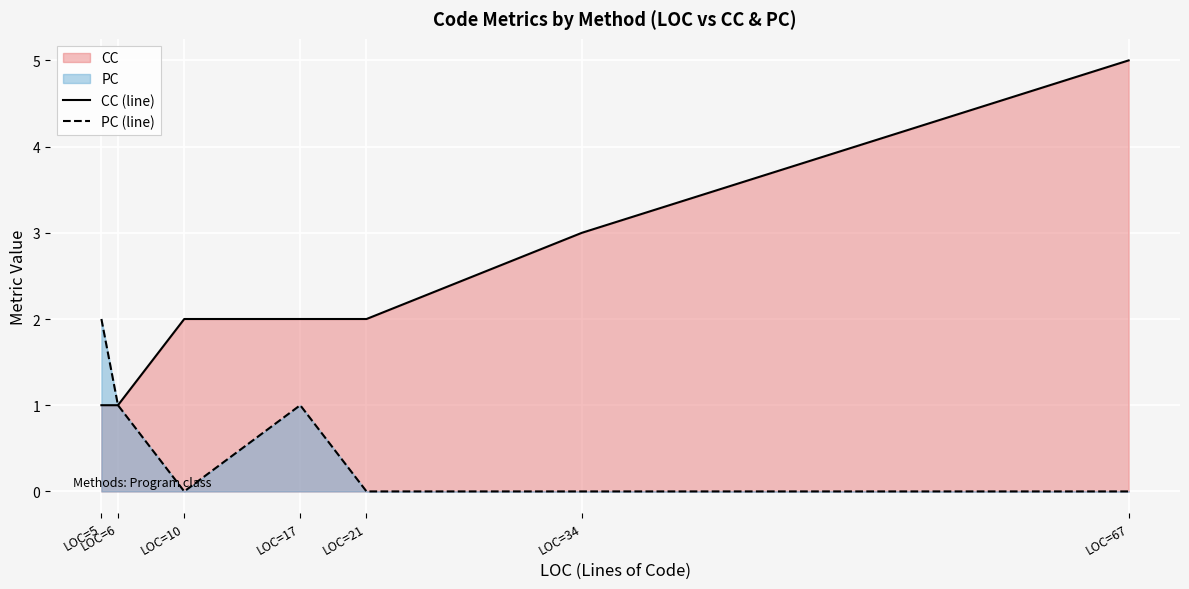

Which series has the largest total across all categories?

CC (line)